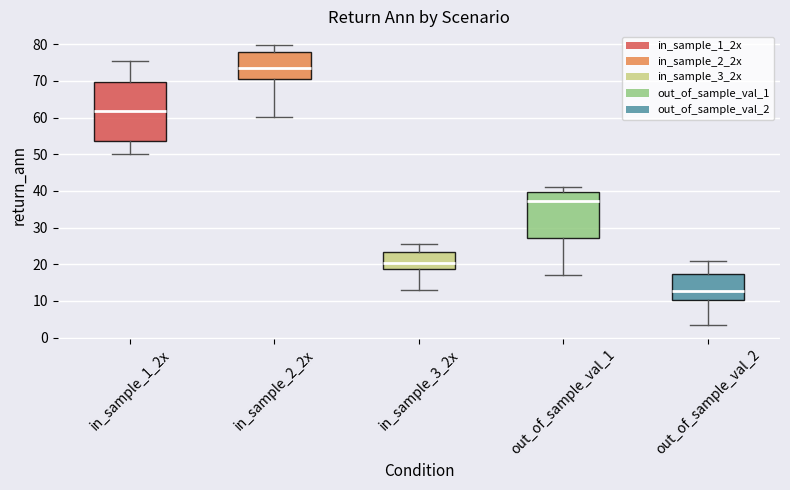

Where is the lower edge of the box for in_sample_2_2x on the y-axis? The values are not printed on the chart, so give them approximately, as read against the axis.

70